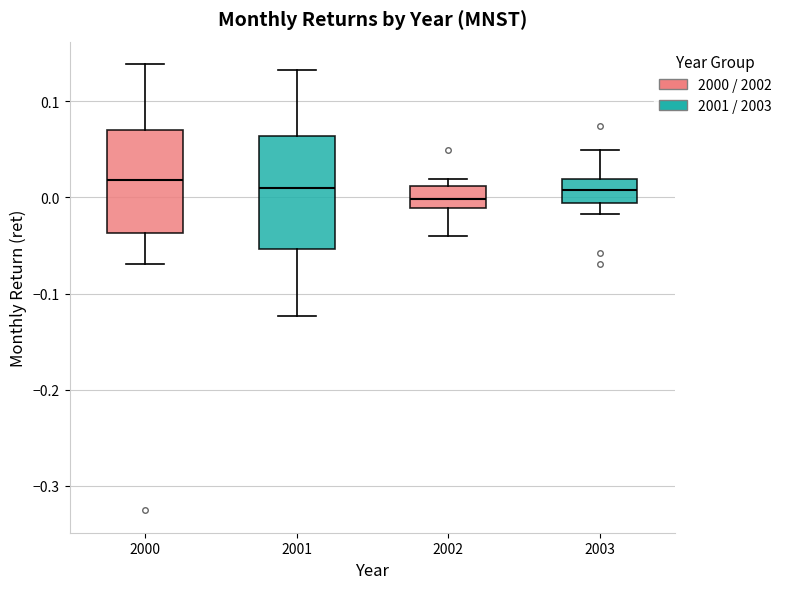

Where is the upper edge of the box at x = 2000 on the y-axis? The values are not printed on the chart, so give them approximately, as read against the axis.

0.07